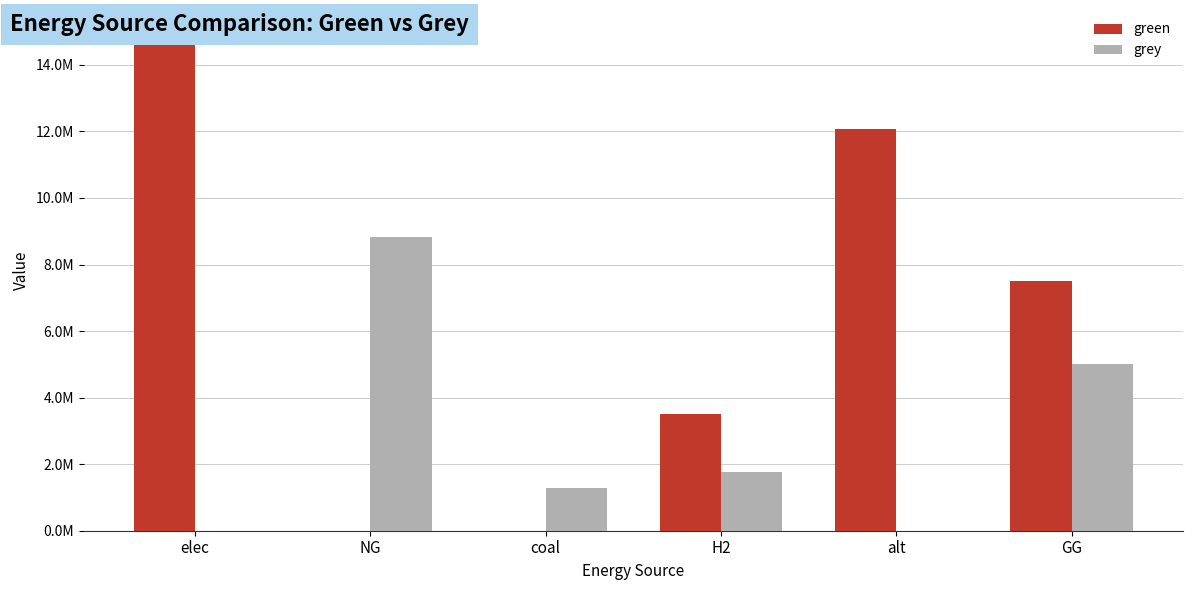

What are all the series names shown in the legend?

green, grey